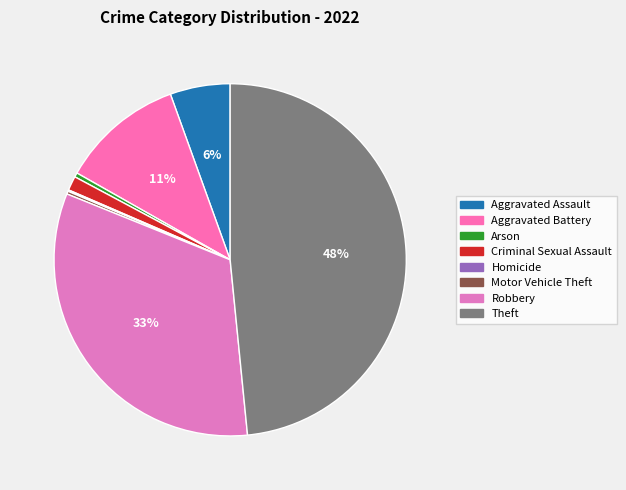

Does any single category account for the majority?

No